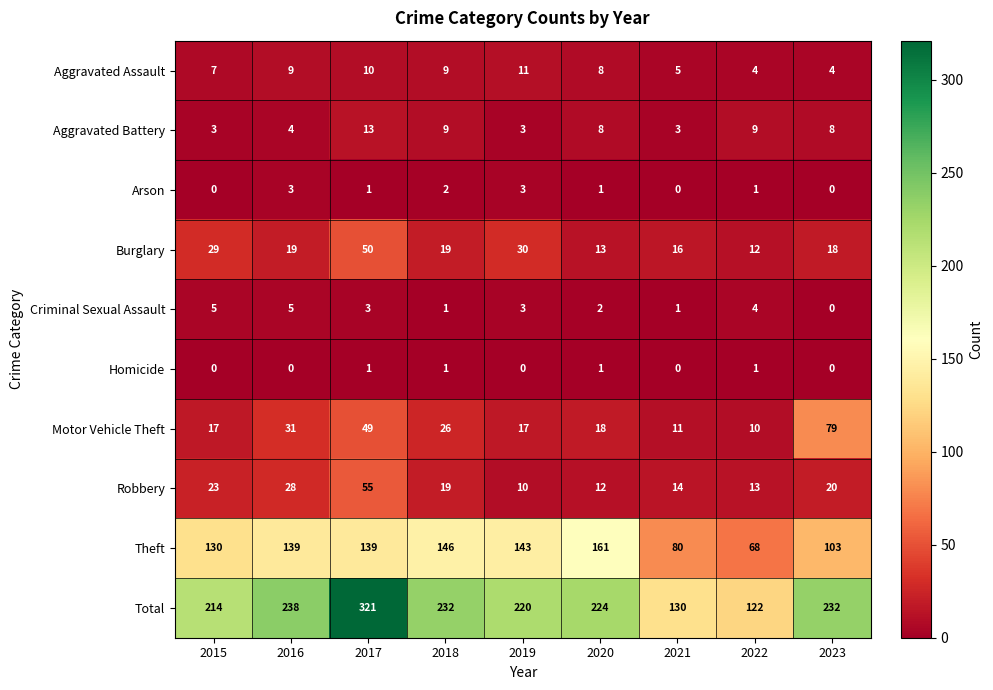

What value does the Theft series have at 2019?

143